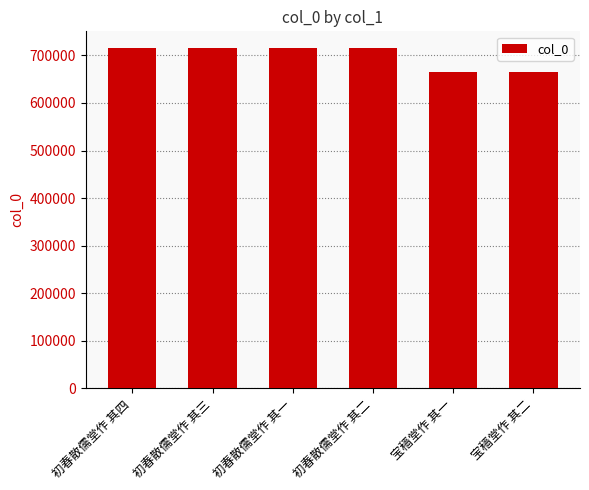

How many bars are there in total?

6